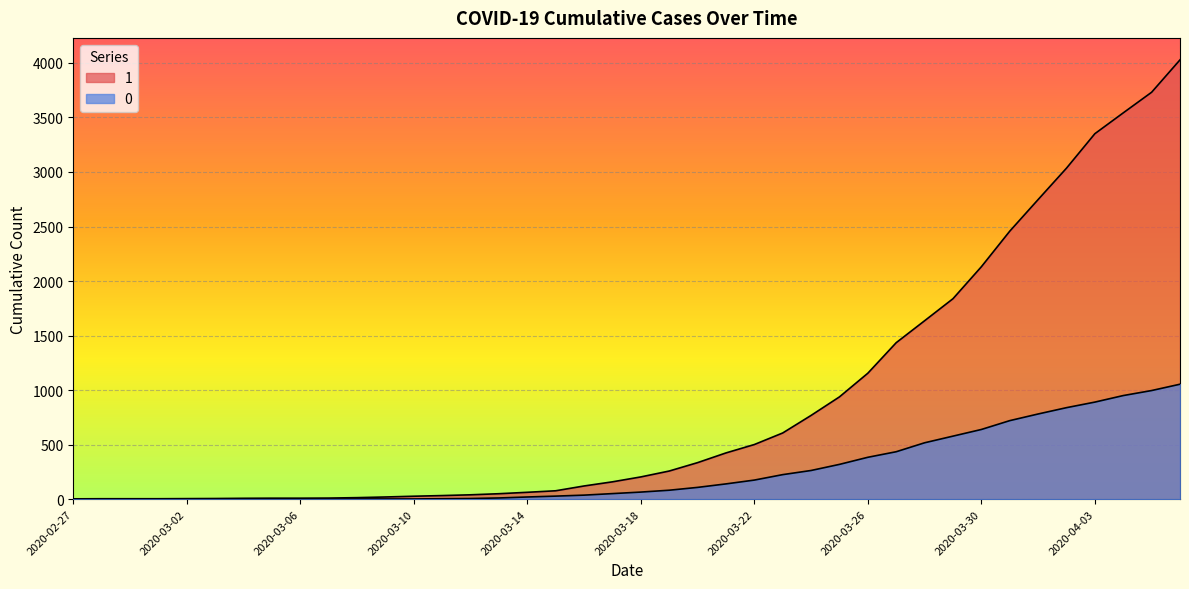

Which series changed the most between 2020-02-28 and 2020-03-24?

1